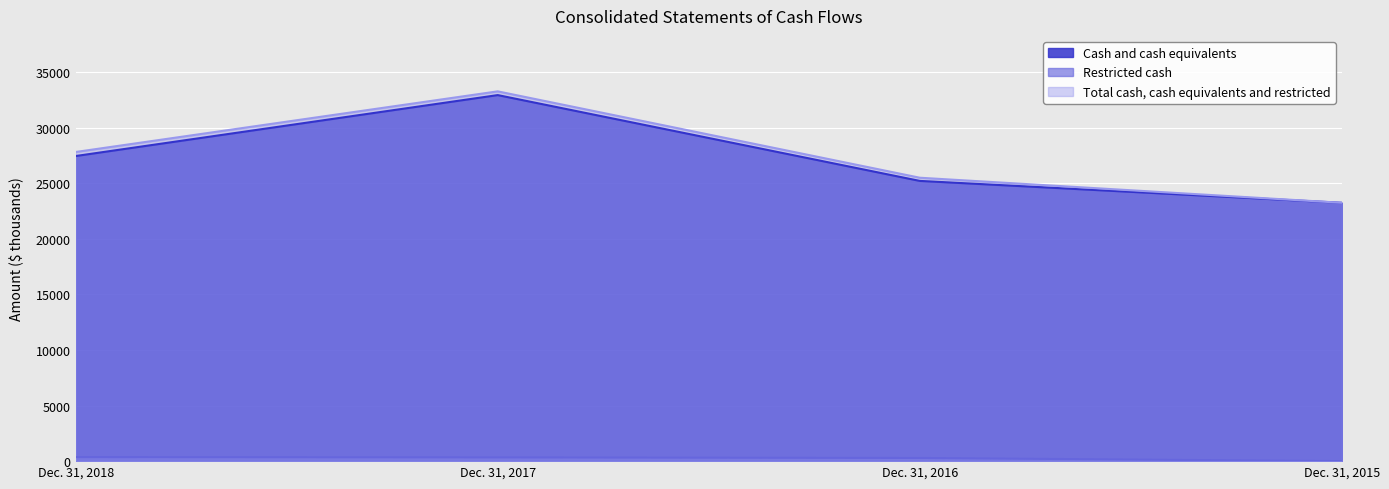

What is the sum of the Cash and cash equivalents values at Dec. 31, 2016 and Dec. 31, 2018?

52653